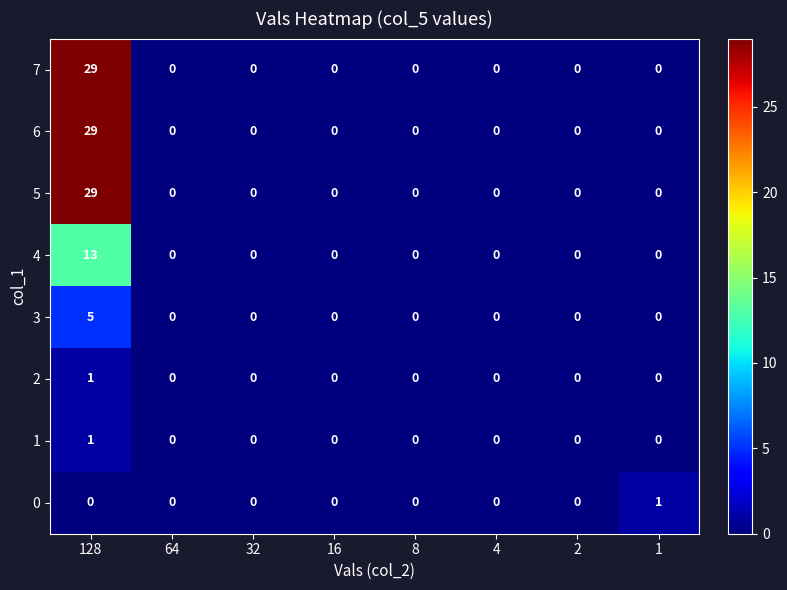

What is the maximum value shown in the chart?

29